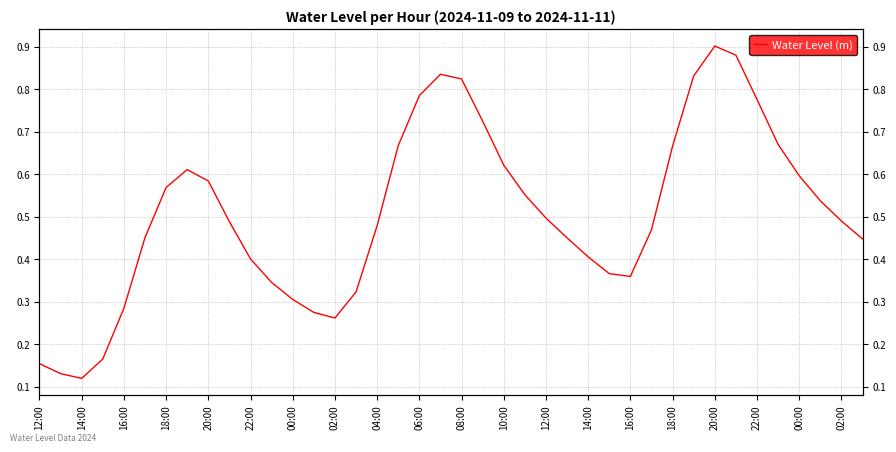

At which category does the chart reach its peak across all series?

20:00